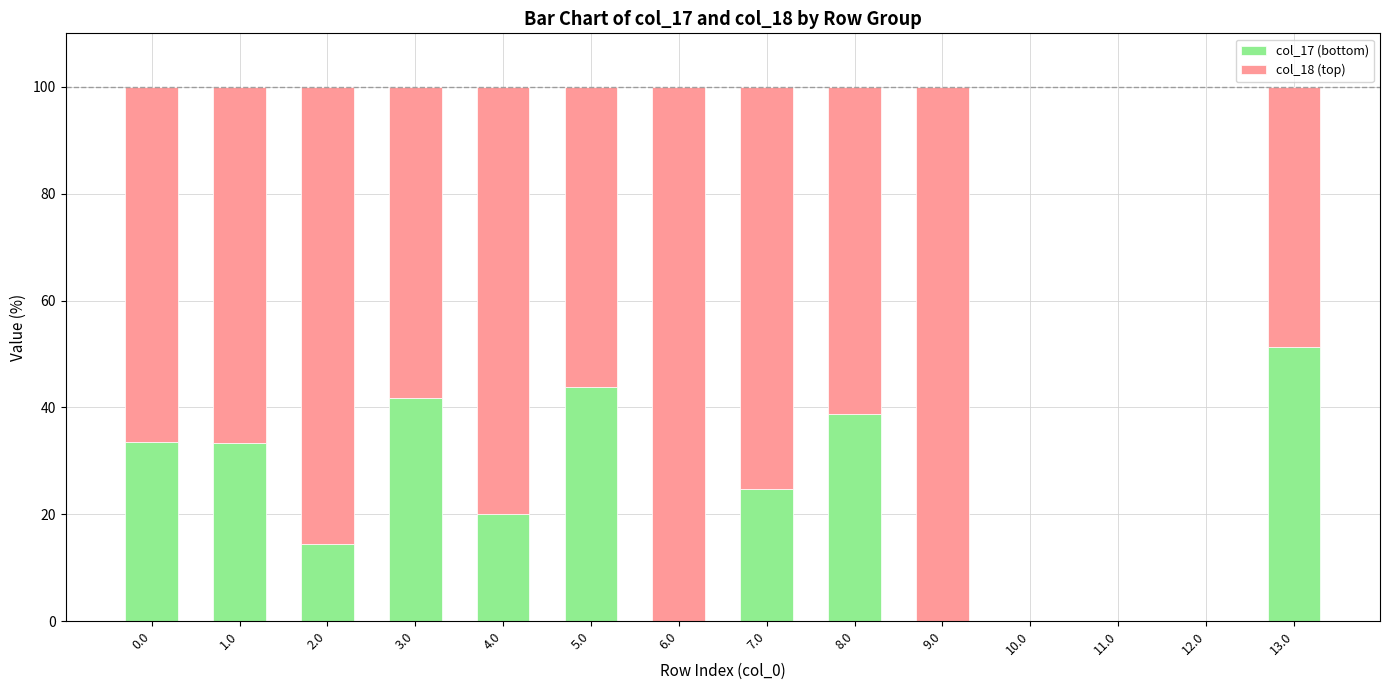

True or false: col_17 (bottom) has a value of 38.7 at 8.0.

True